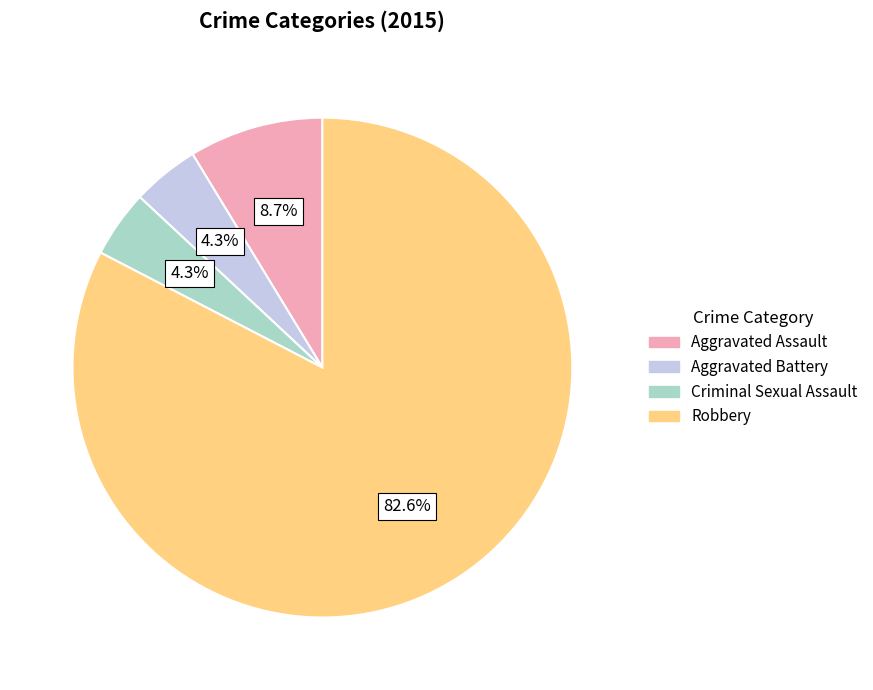

To the nearest percent, what percentage of the pie is Aggravated Assault?

9%